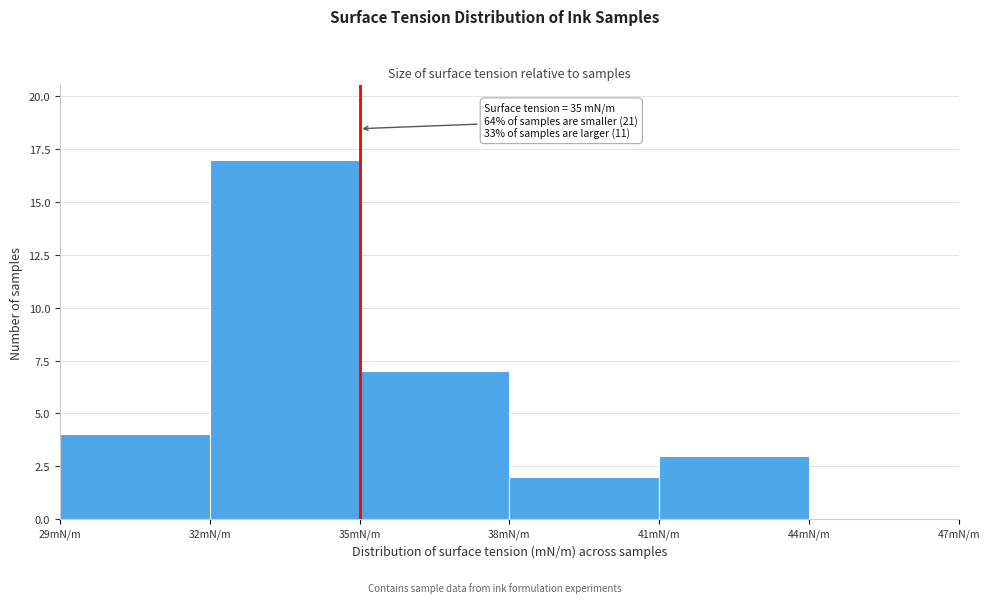

Over which range of the x-axis is the bar tallest?

32 to 35